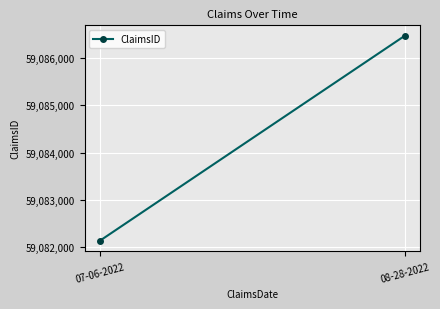

What is the label of the 2nd point from the left?

08-28-2022